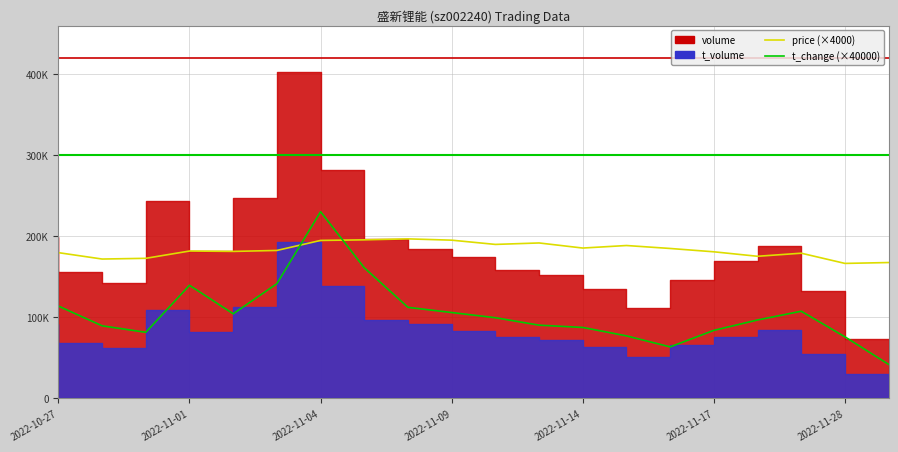

At which category does the chart reach its minimum across all series?

19